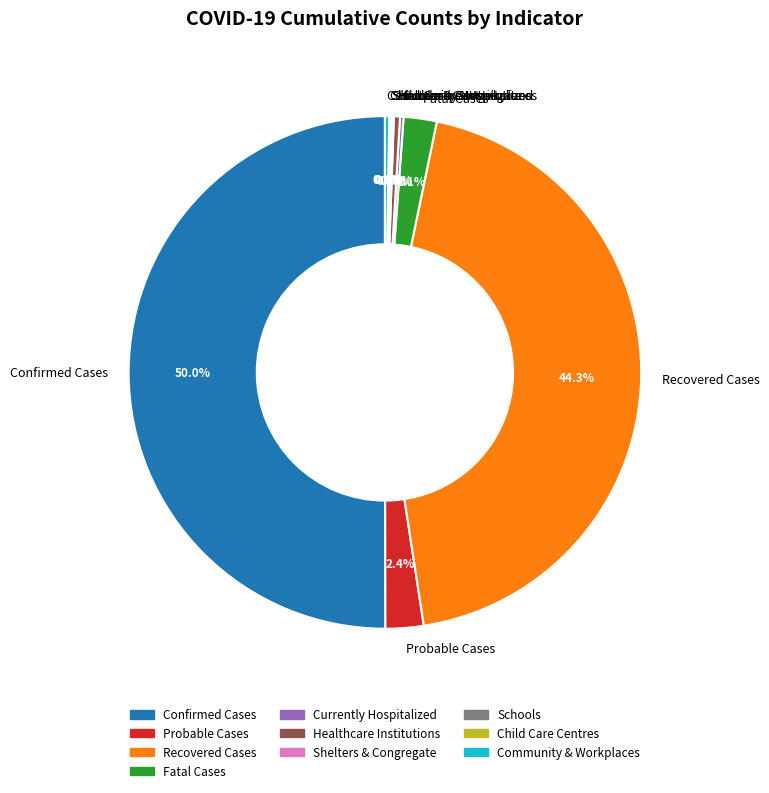

To the nearest percent, what is the difference between the largest and smallest slice percentages?

50%